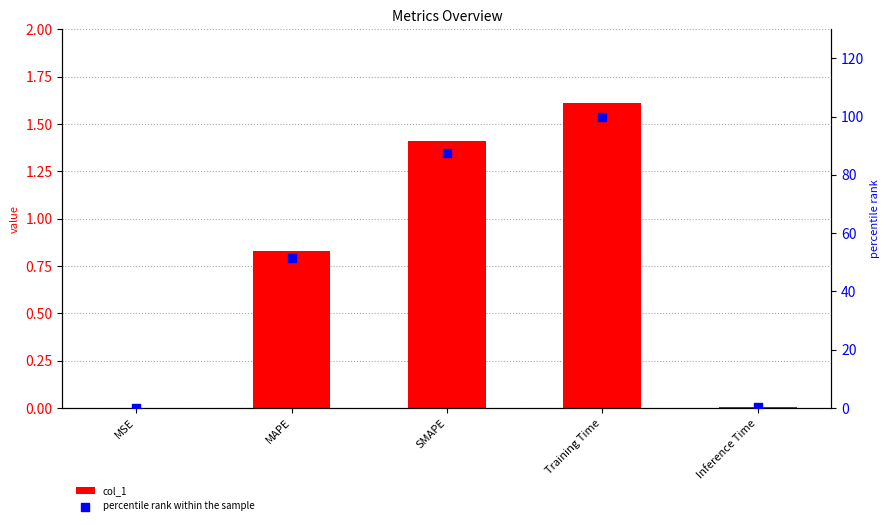

Which series reaches the maximum Y coordinate?

percentile rank within the sample